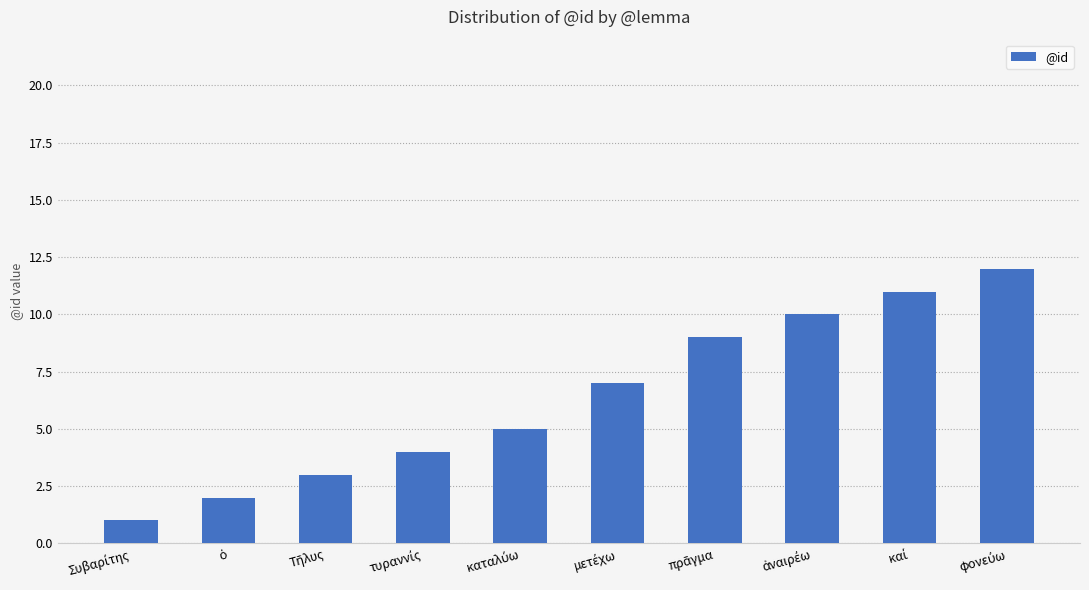

What is the greatest value displayed?

12